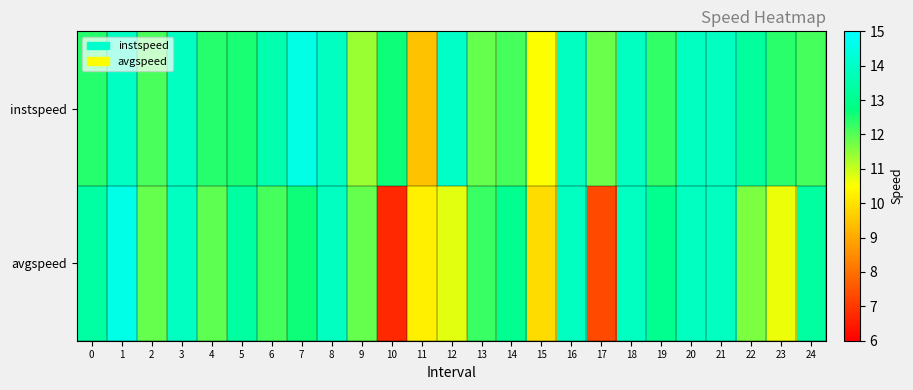

Which series has the widest spread of values?

avgspeed